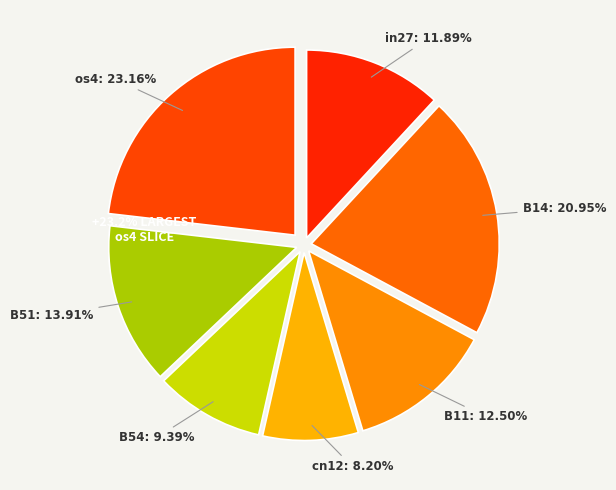

To the nearest percent, what is the combined percentage of B54 and cn12?

18%